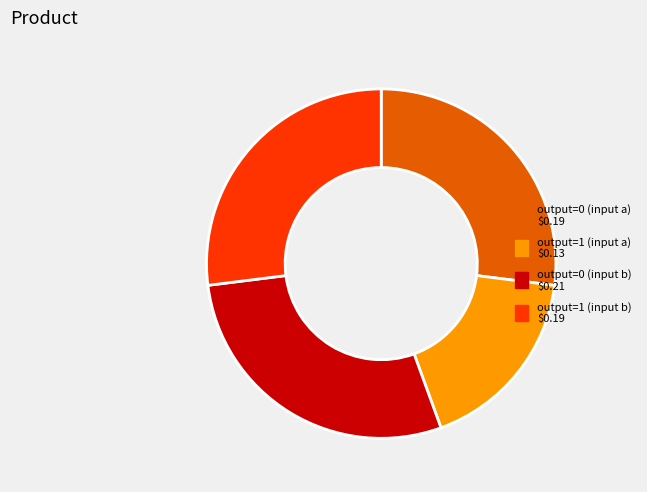

Is there a majority slice in this chart?

No